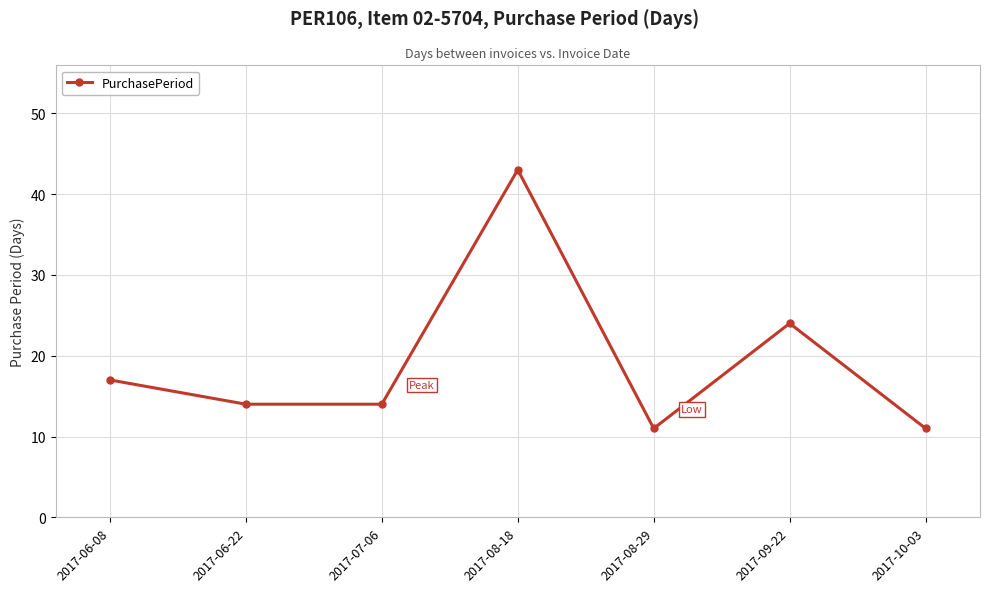

What is the change in value from 2017-08-18 to 2017-08-29?

-32